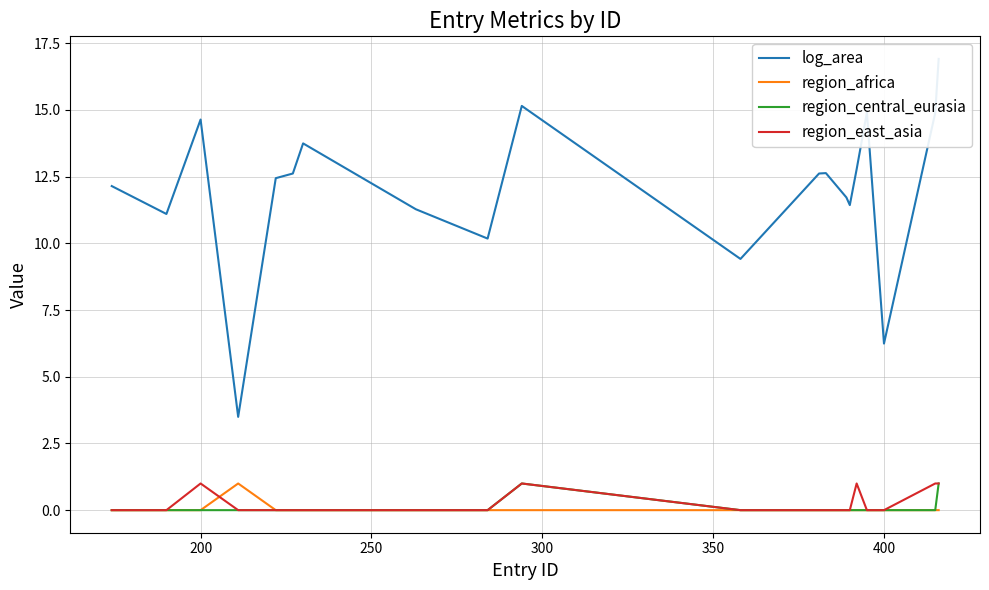

True or false: log_area and region_africa intersect in this chart.

False